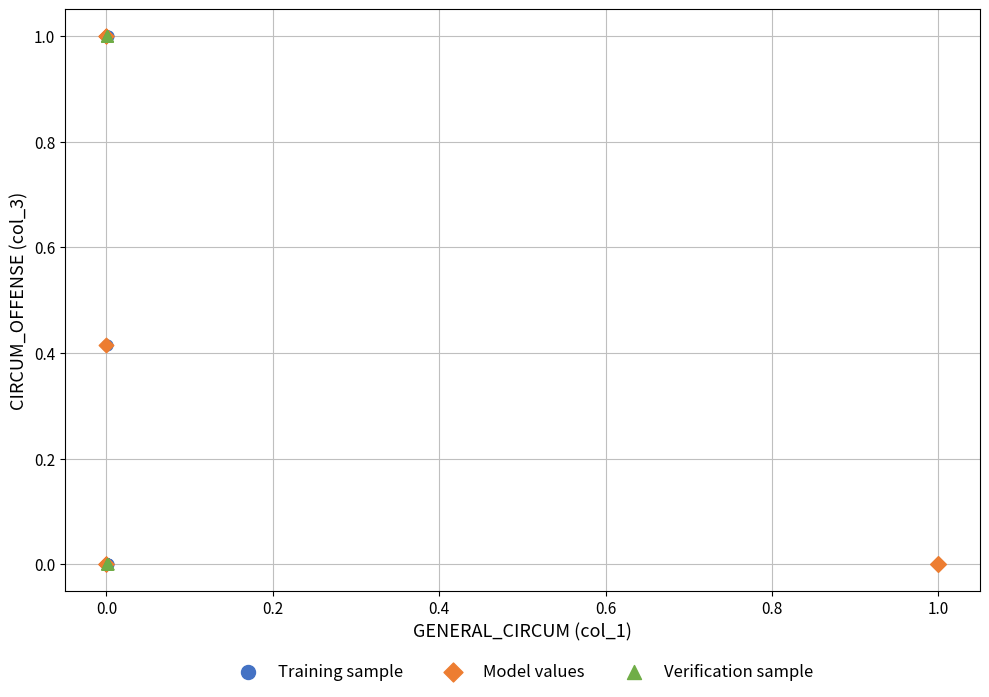

What are all the series names shown in the legend?

Training sample, Model values, Verification sample